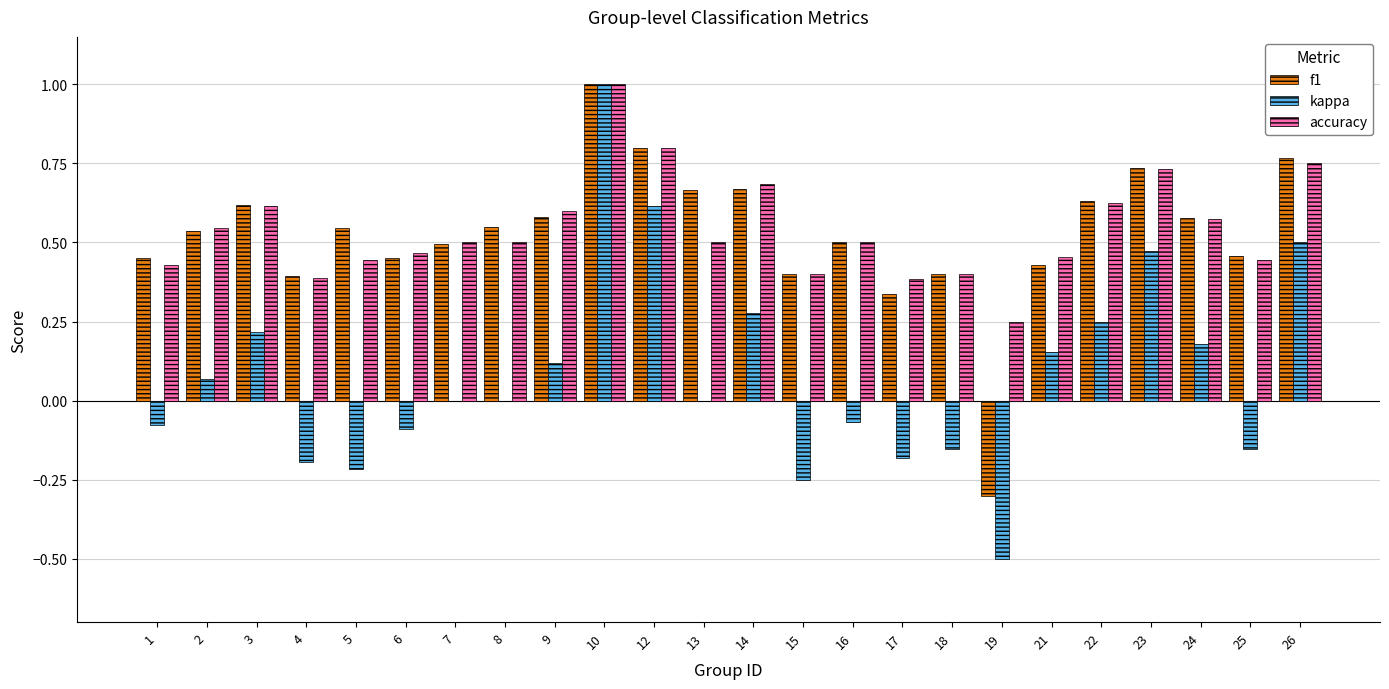

True or false: accuracy has a value of 0.3 at 22.

False